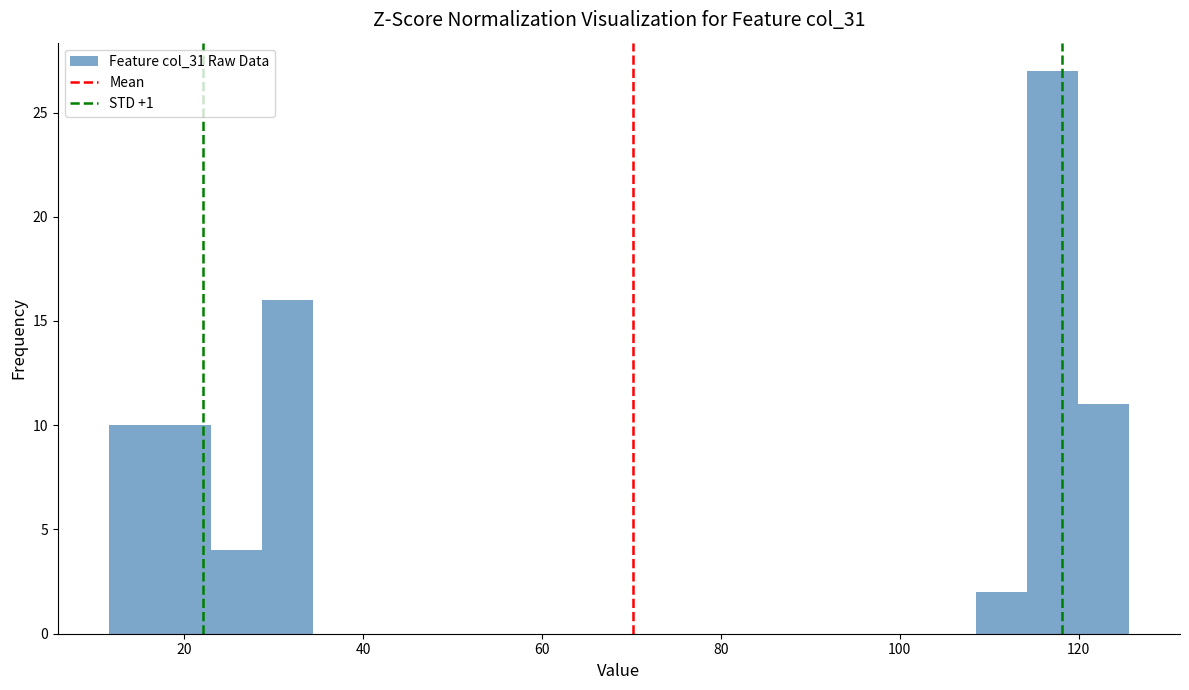

Read against the x-axis, roughly where is the centre of the tallest bar?

118